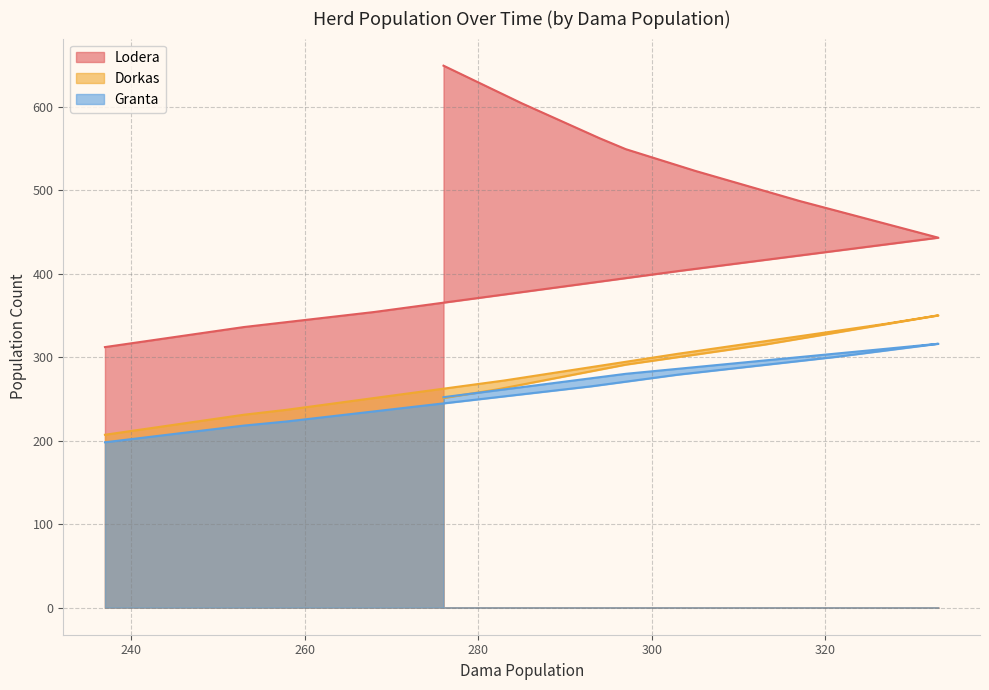

Is it true that Granta equals 316 at 333?

True